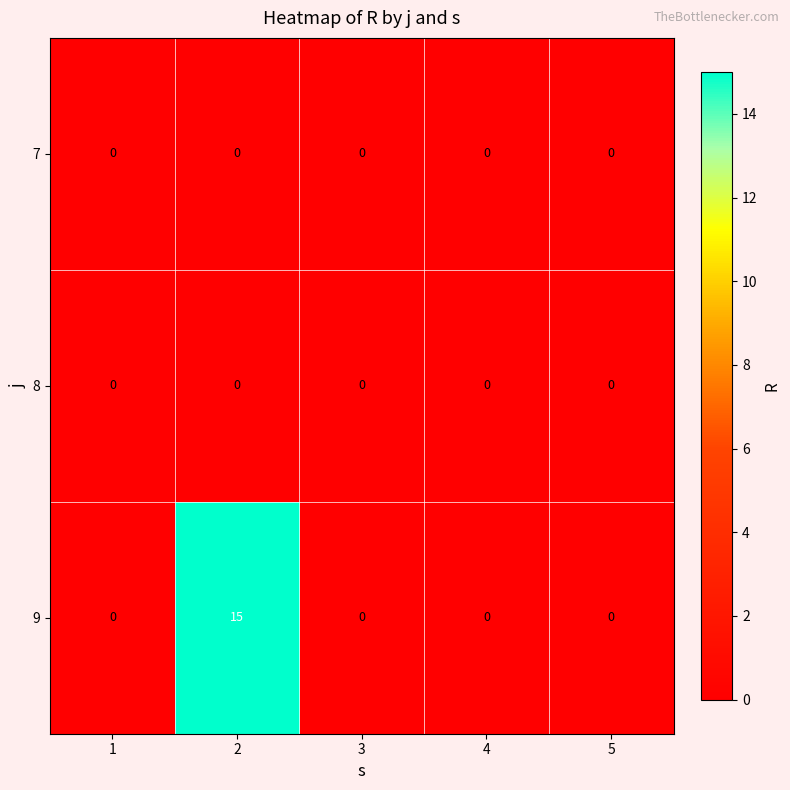

Which label corresponds to the largest value in the chart?

2